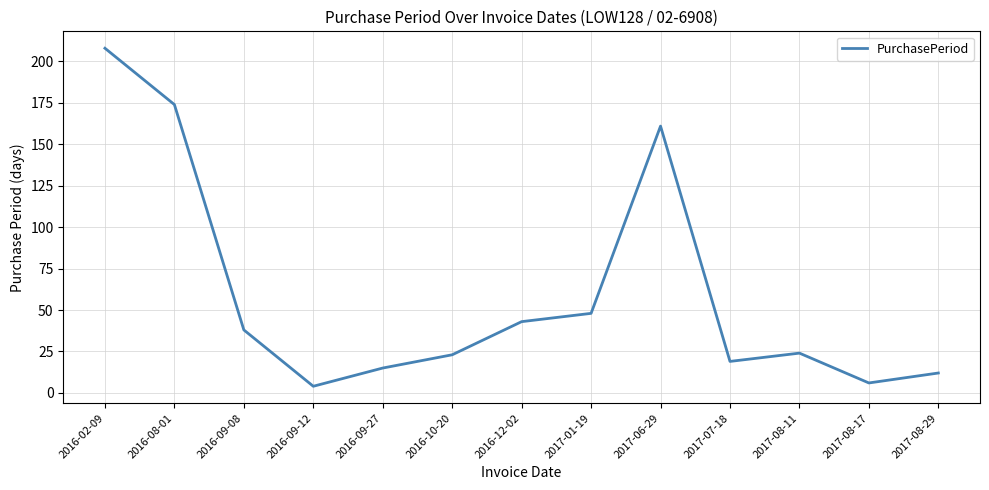

Which label corresponds to the largest value in the chart?

2016-02-09